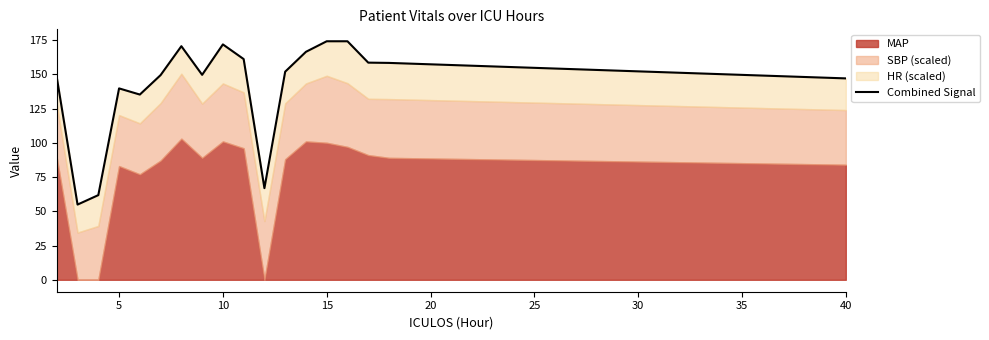

What is the value of the 10th point from the left?

161.1